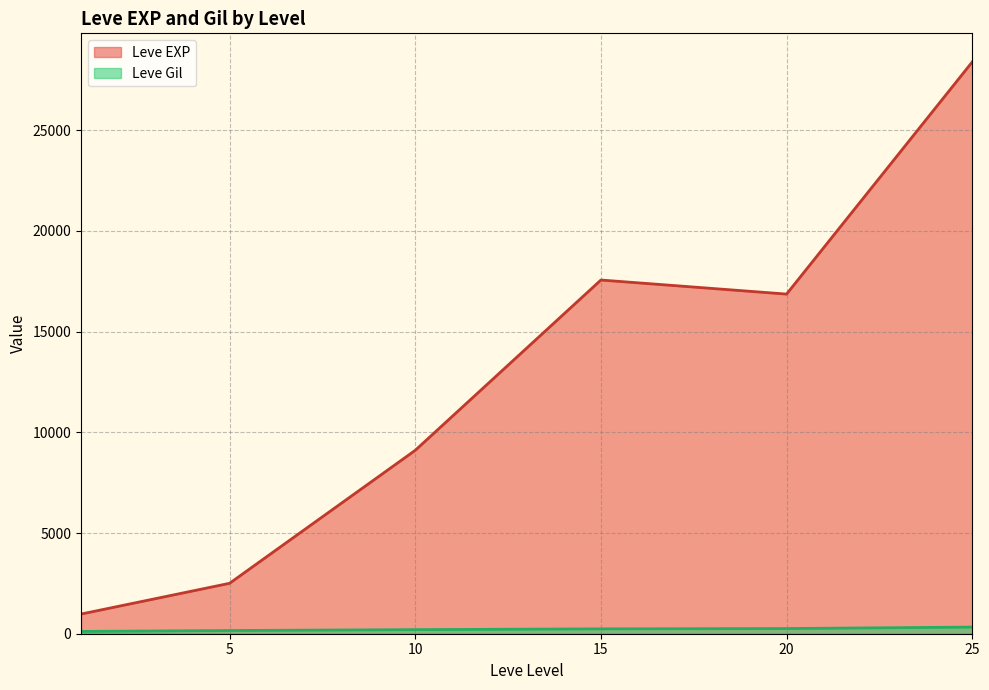

Which series has the largest total across all categories?

Leve EXP